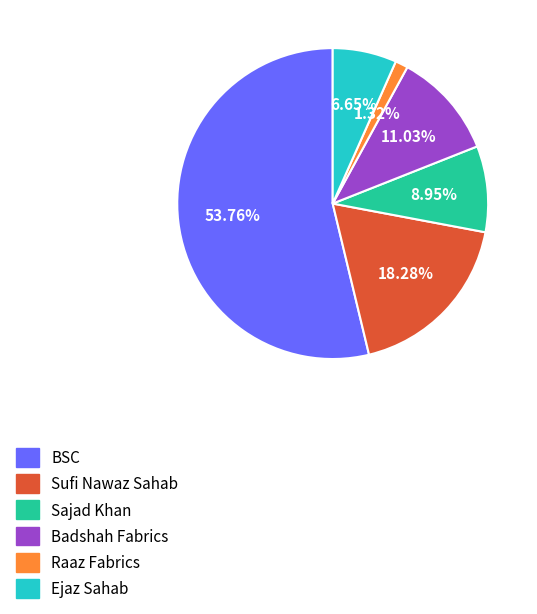

To the nearest percent, what percentage of the pie is BSC?

54%